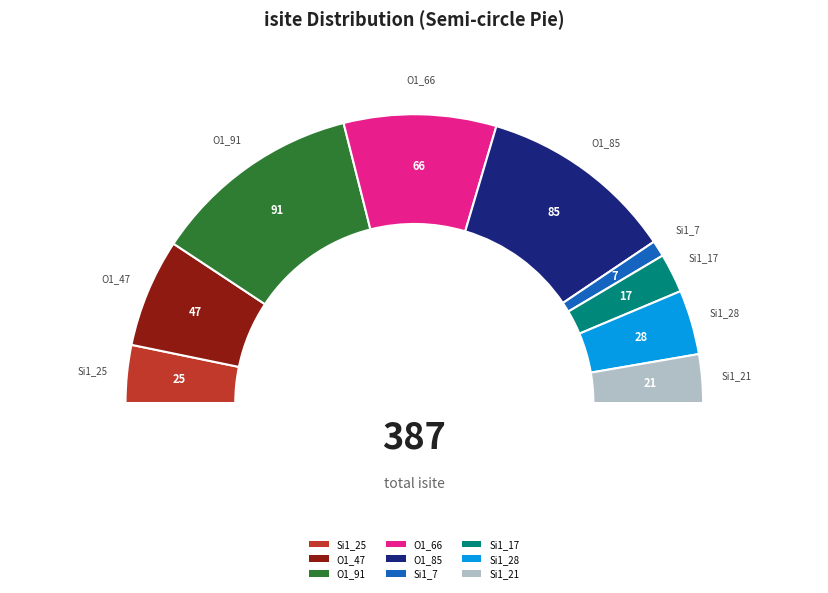

What percentage is NOT represented by Si1_21?

94.6%